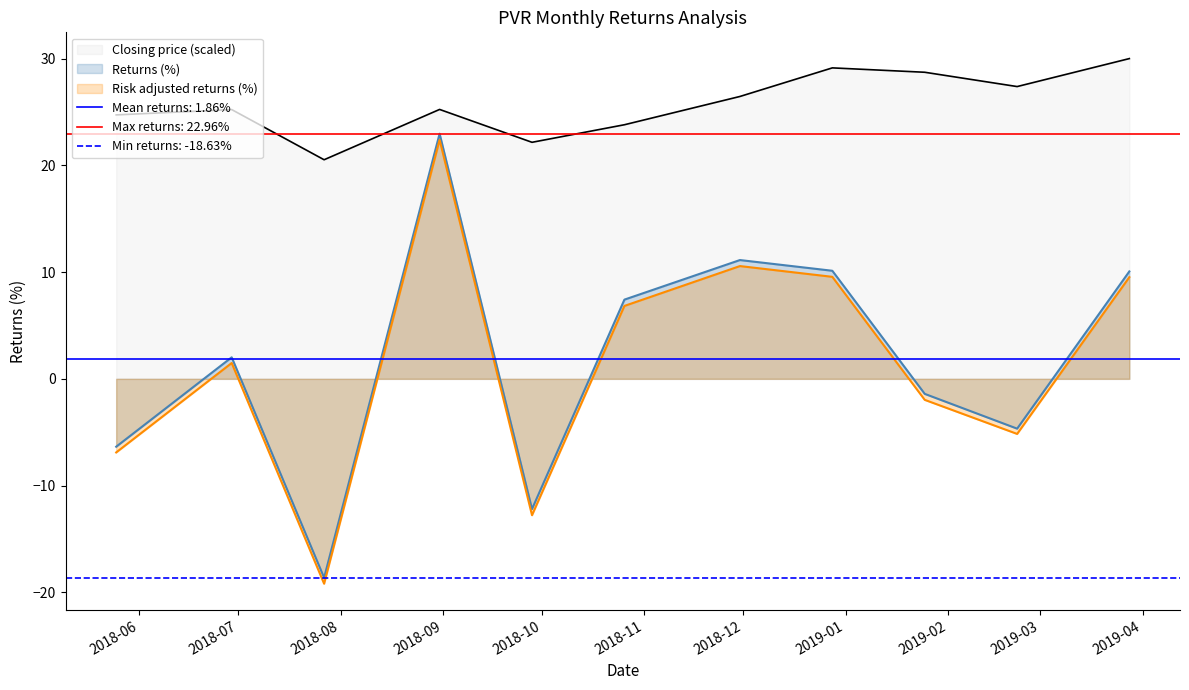

How many values in the Risk adjusted returns (%) series are below 1?

5